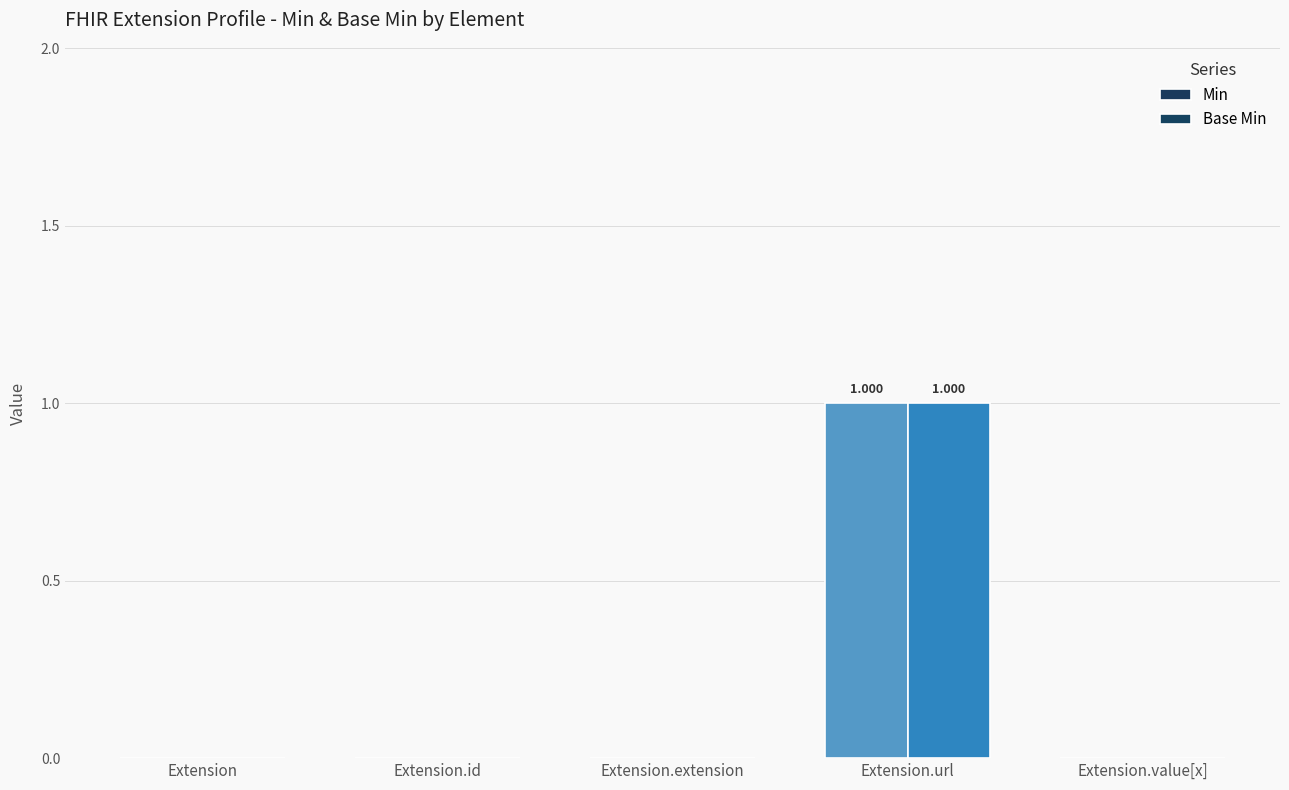

Is the value of Min at Extension.value[x] greater than the value of Base Min at Extension.extension?

No